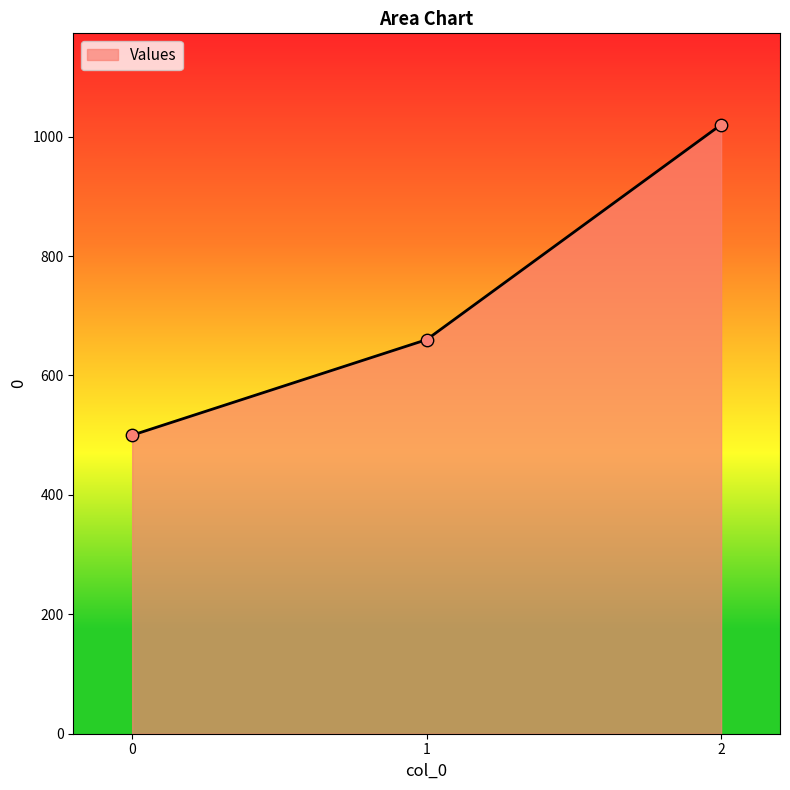

What is the ratio of the value at 0 to the value at 2?

0.5